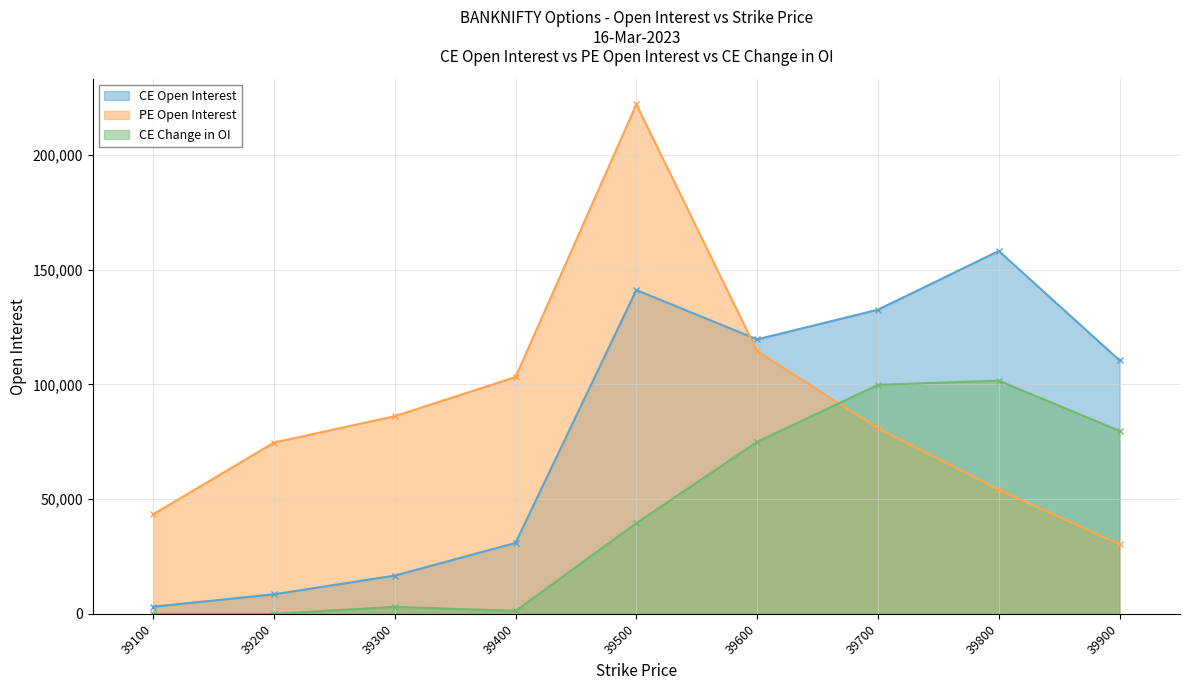

What is the sum of all CE Change in OI values?

400042